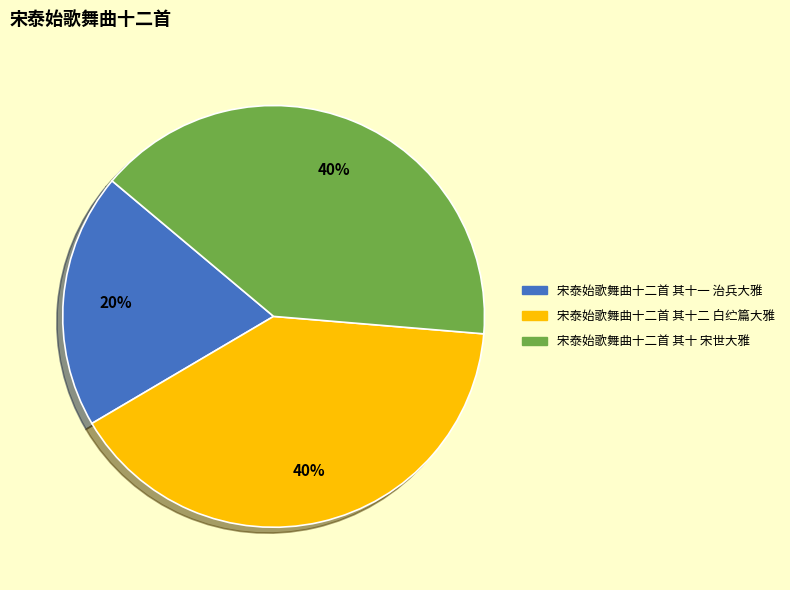

Approximately how many times larger is the value at 宋泰始歌舞曲十二首 其十二 白纻篇大雅 compared to 宋泰始歌舞曲十二首 其十 宋世大雅?

1.0